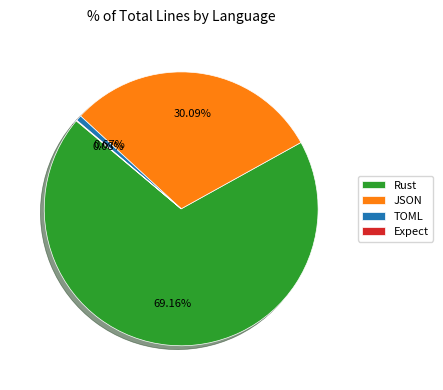

True or false: JSON accounts for 43% of the total.

False